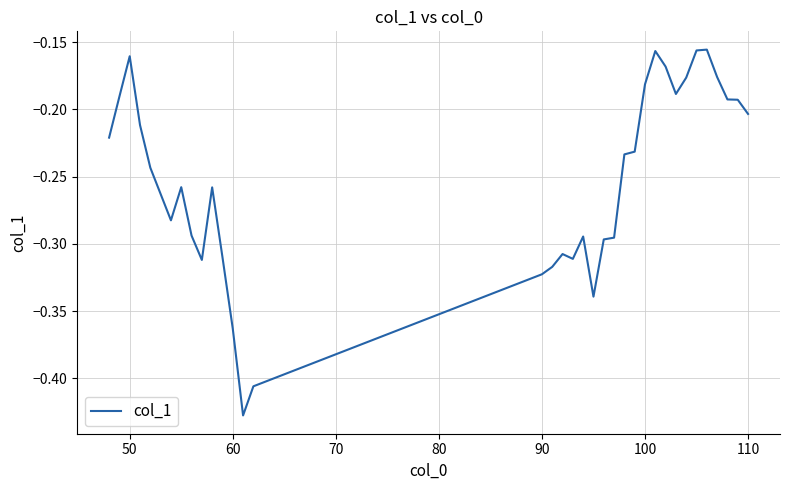

What is the difference between the second highest and second lowest values?

0.2